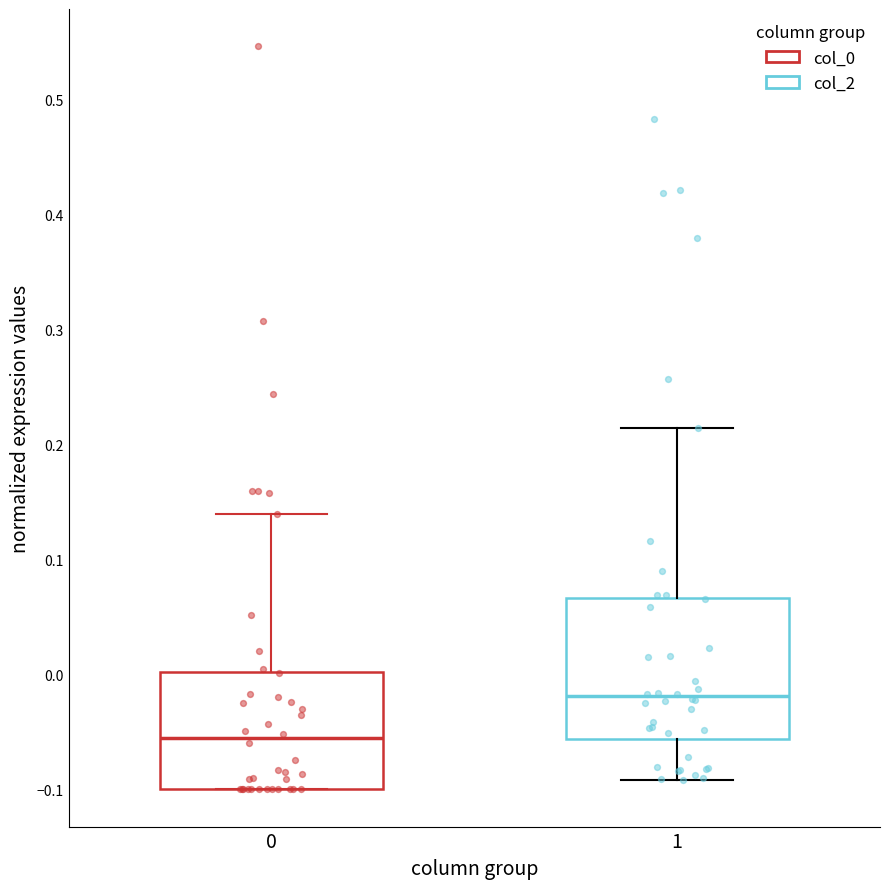

Where does the lower whisker of the box at x = 1 end on the y-axis? The values are not printed on the chart, so give them approximately, as read against the axis.

-0.09